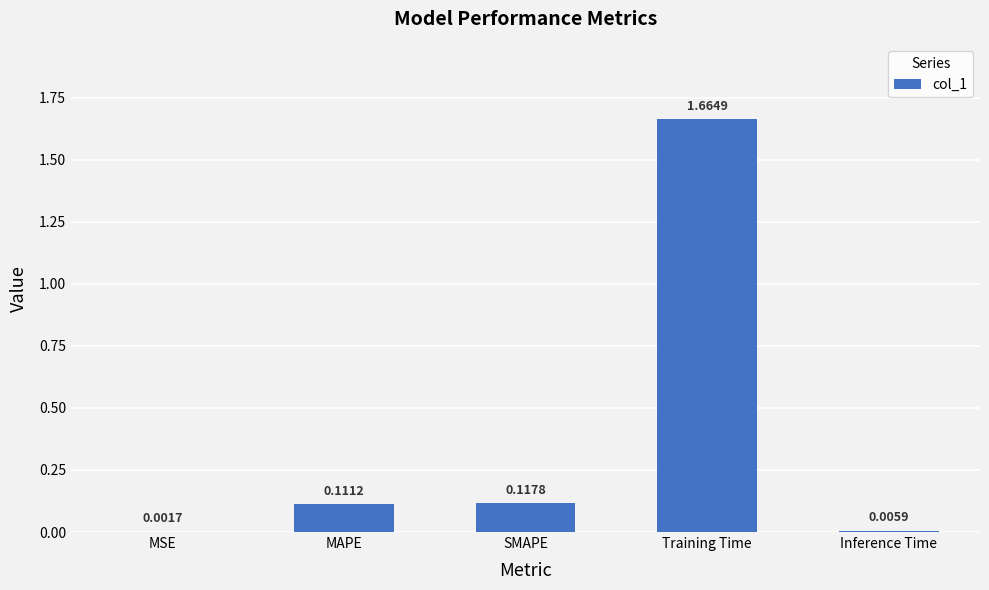

How many series are shown in this chart?

1